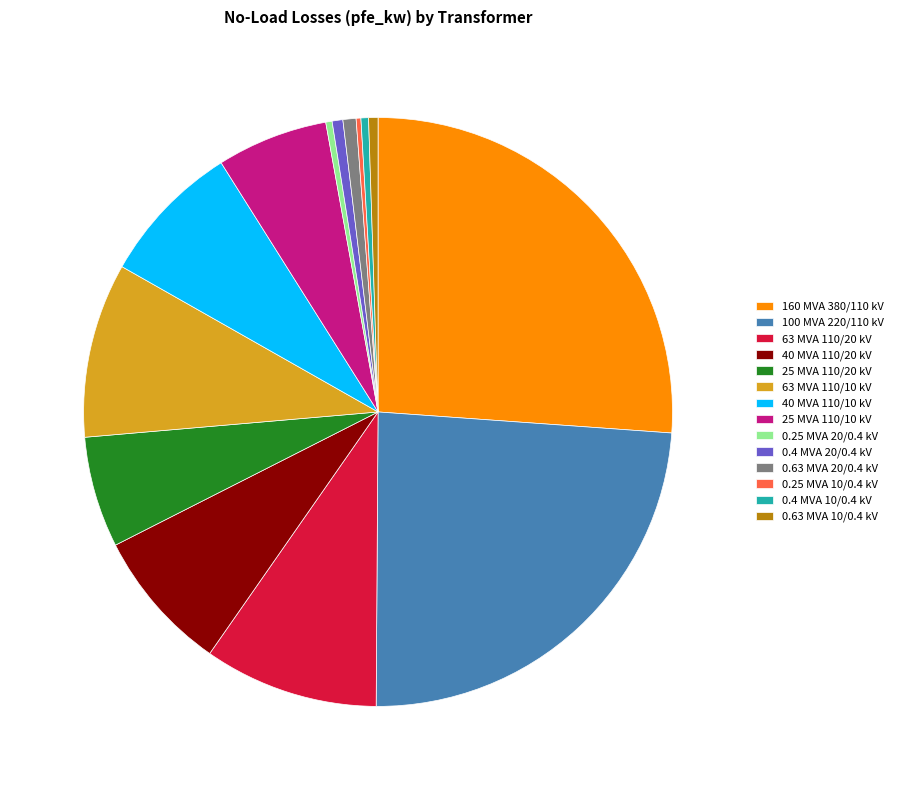

The 0.4 MVA 10/0.4 kV slice represents 14% of the pie. True or false?

False